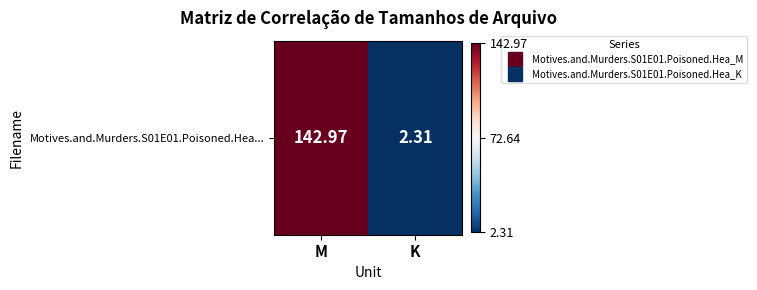

Reading right to left, list all the values displayed in this chart.

2.3	143.0